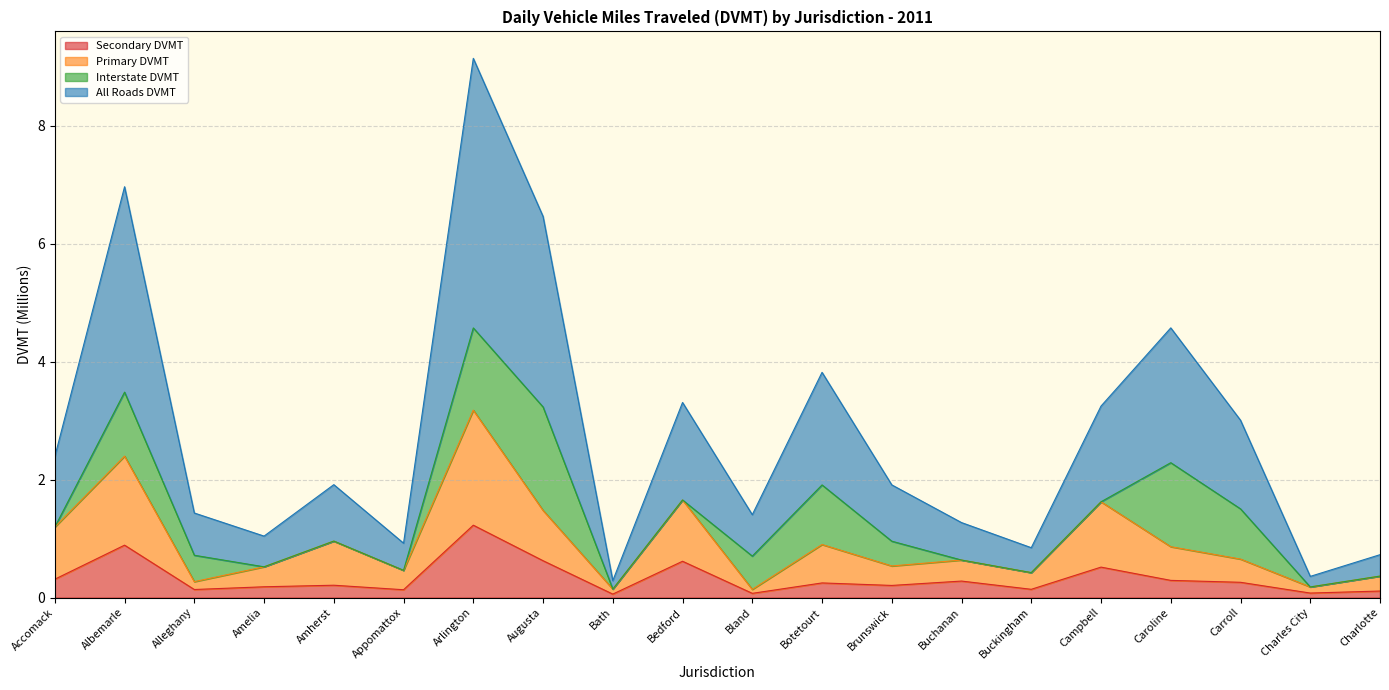

Rank the categories by All Roads DVMT value from highest to lowest.

Arlington, Albemarle, Augusta, Caroline, Botetourt, Bedford, Campbell, Carroll, Accomack, Amherst, Brunswick, Alleghany, Bland, Buchanan, Amelia, Appomattox, Buckingham, Charlotte, Charles City, Bath